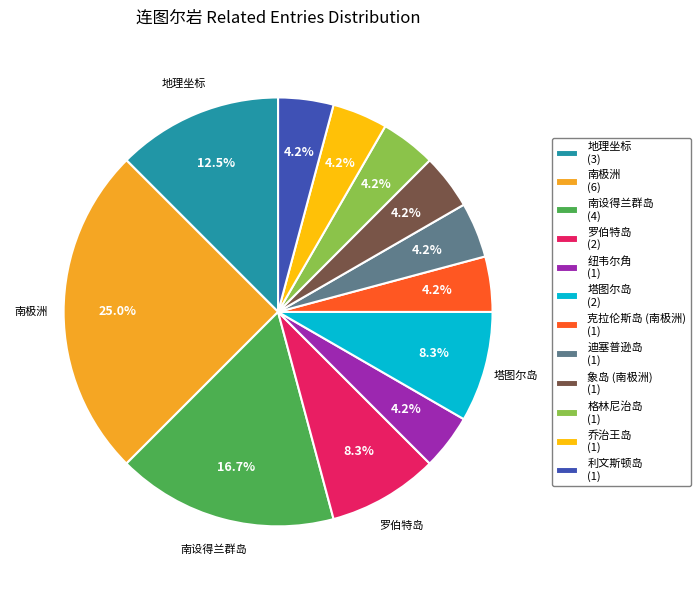

Is there any slice that represents more than half of the pie?

No